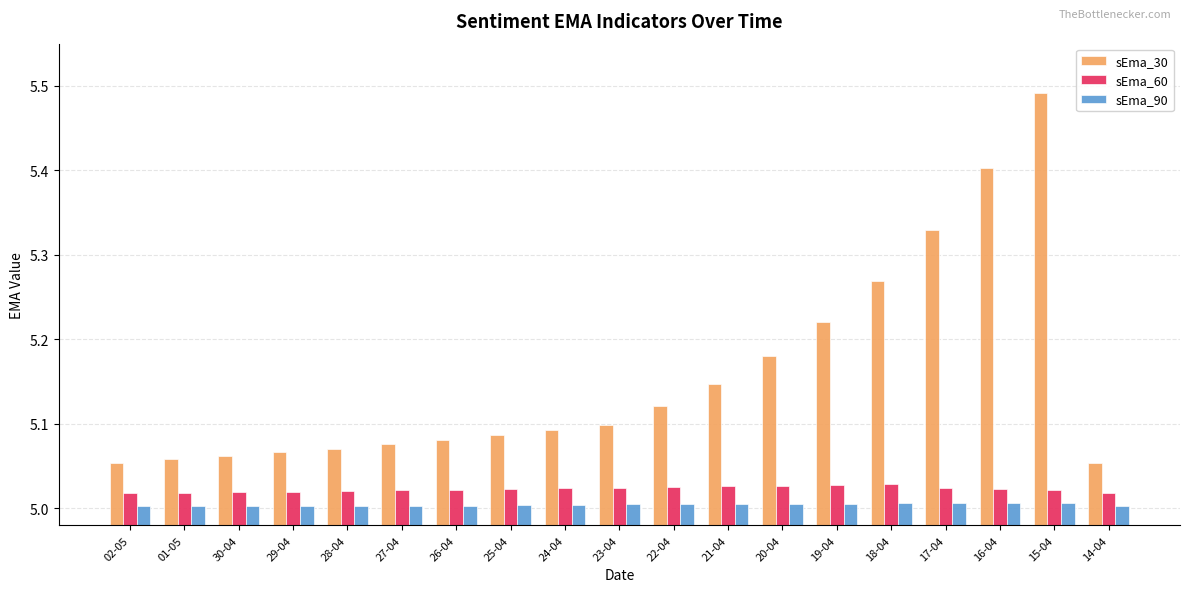

List the series in order of their peak value, highest first.

sEma_30, sEma_60, sEma_90